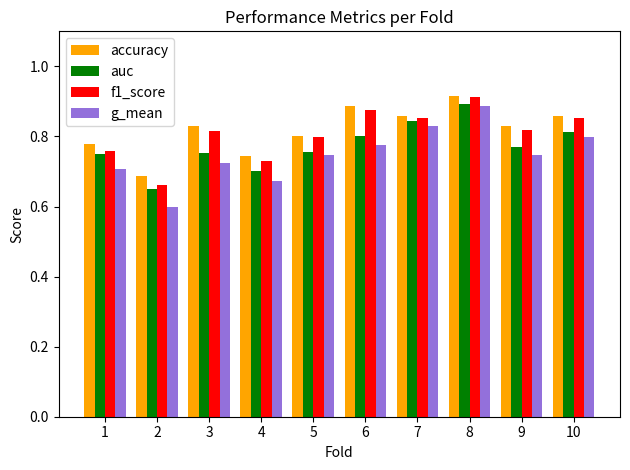

The value of g_mean at 8 is 0.6. True or false?

False